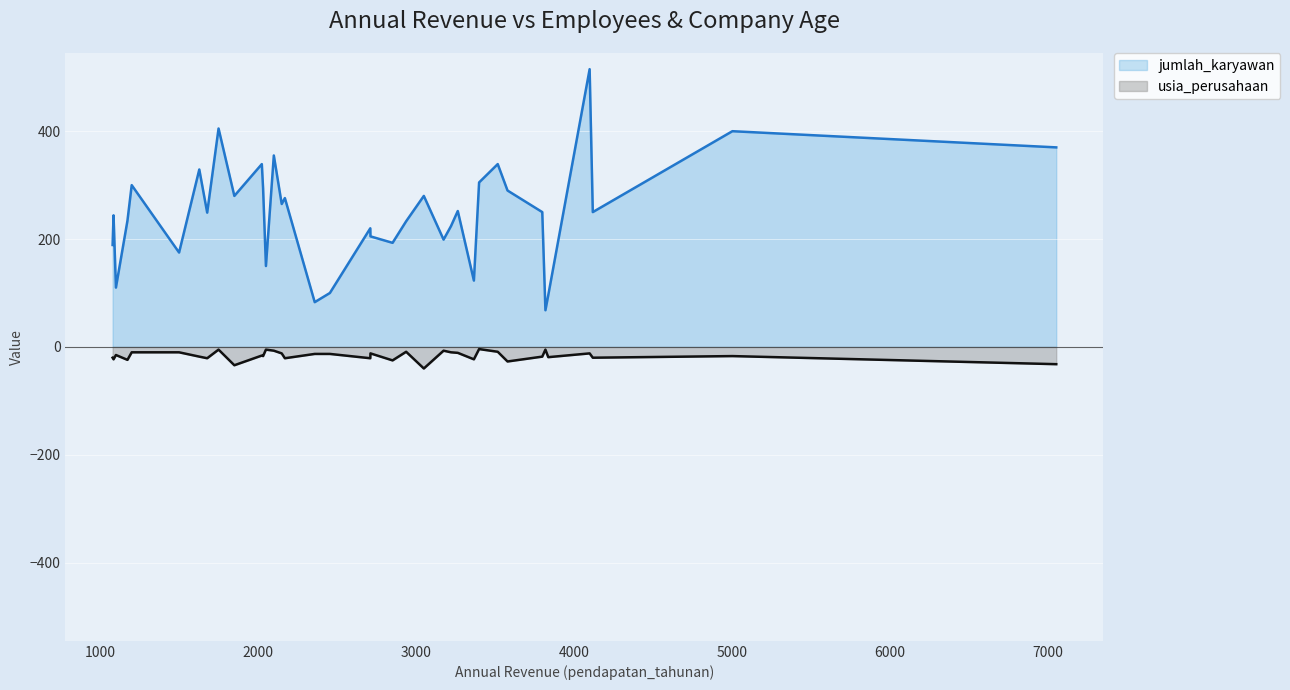

True or false: usia_perusahaan has more than 2 interior local peaks.

True